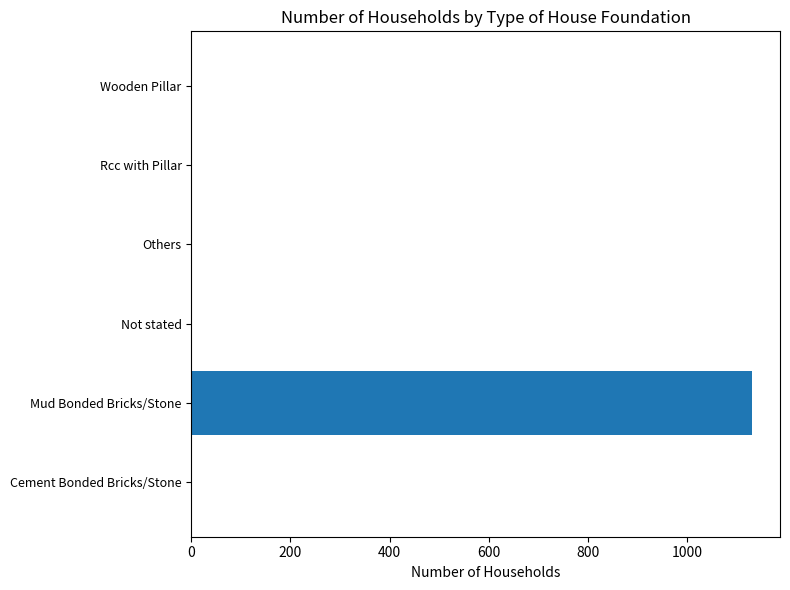

Between Wooden Pillar and Mud Bonded Bricks/Stone, which is larger?

Mud Bonded Bricks/Stone